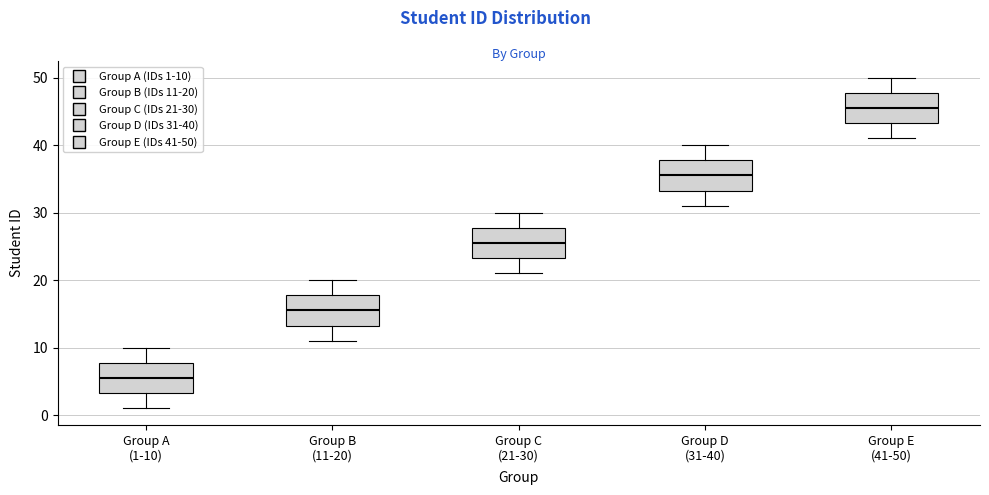

Reading left to right, transcribe this box plot: for each box, give where its median line is, the range the box spans, and where its two whiskers end, as read against the y-axis. The values are not printed on the chart, so give them approximately, as read against the axis.

Group A (1-10): median 6, box 3 to 8, whiskers 1 to 10
Group B (11-20): median 16, box 13 to 18, whiskers 11 to 20
Group C (21-30): median 26, box 23 to 28, whiskers 21 to 30
Group D (31-40): median 36, box 33 to 38, whiskers 31 to 40
Group E (41-50): median 46, box 43 to 48, whiskers 41 to 50